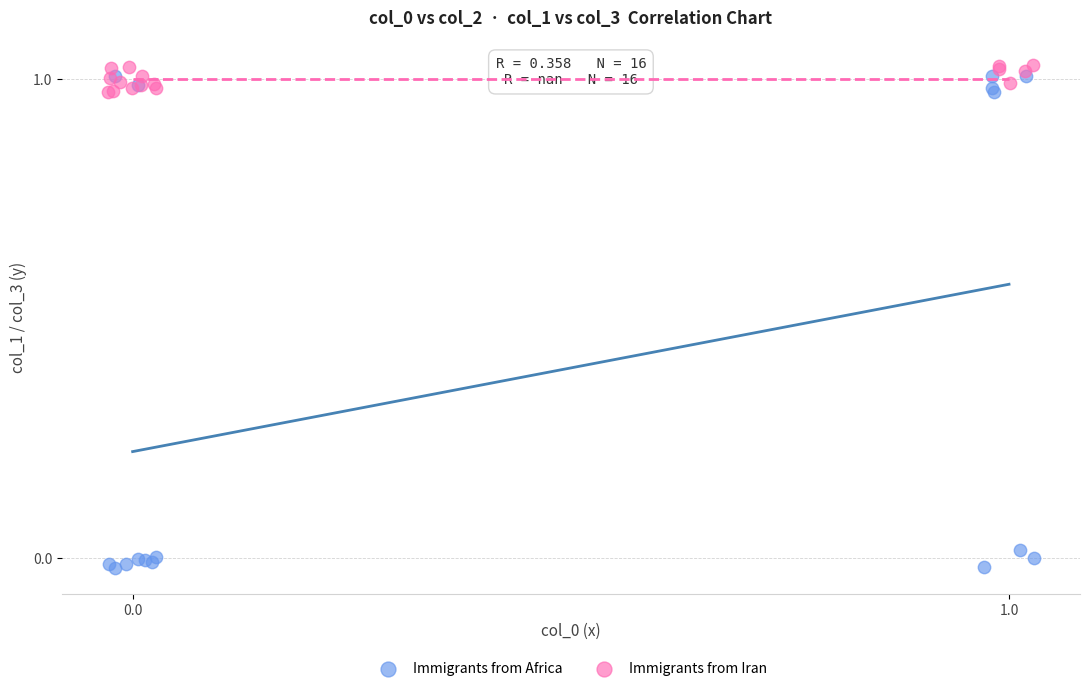

Which series has the largest Y range (max minus min)?

Immigrants from Africa